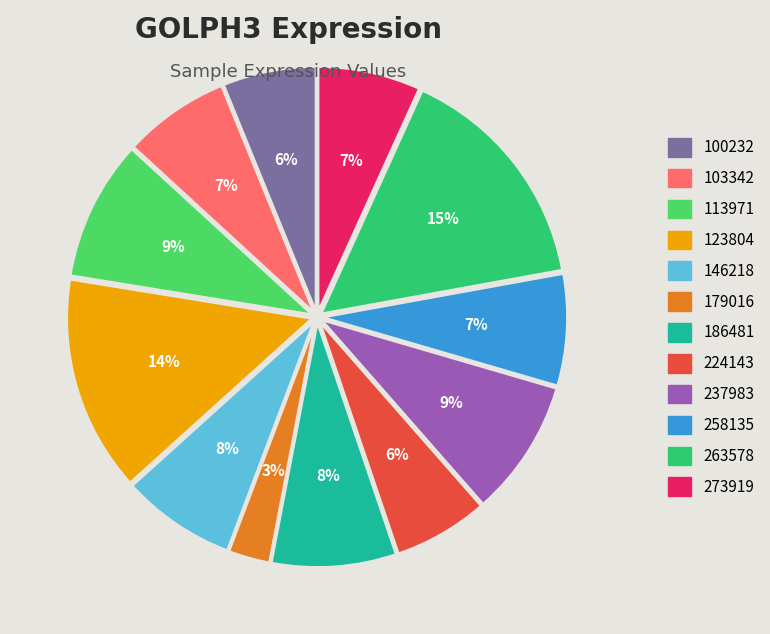

The 100232 slice represents 12% of the pie. True or false?

False